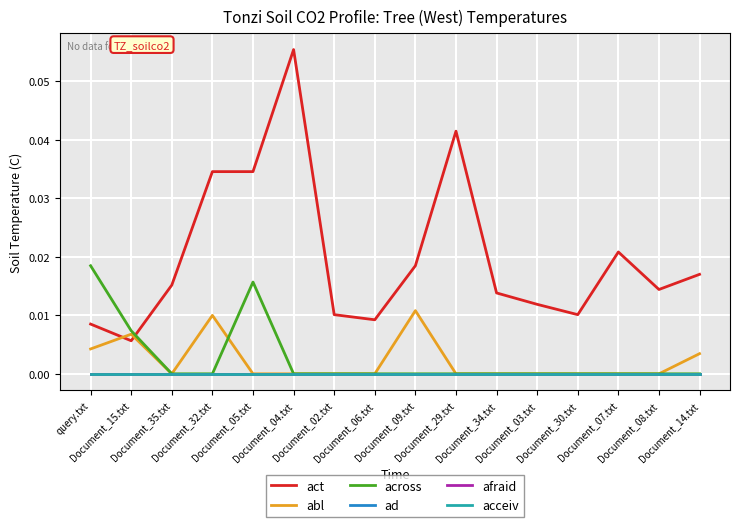

Does the chart display data point markers on the line(s)?

No